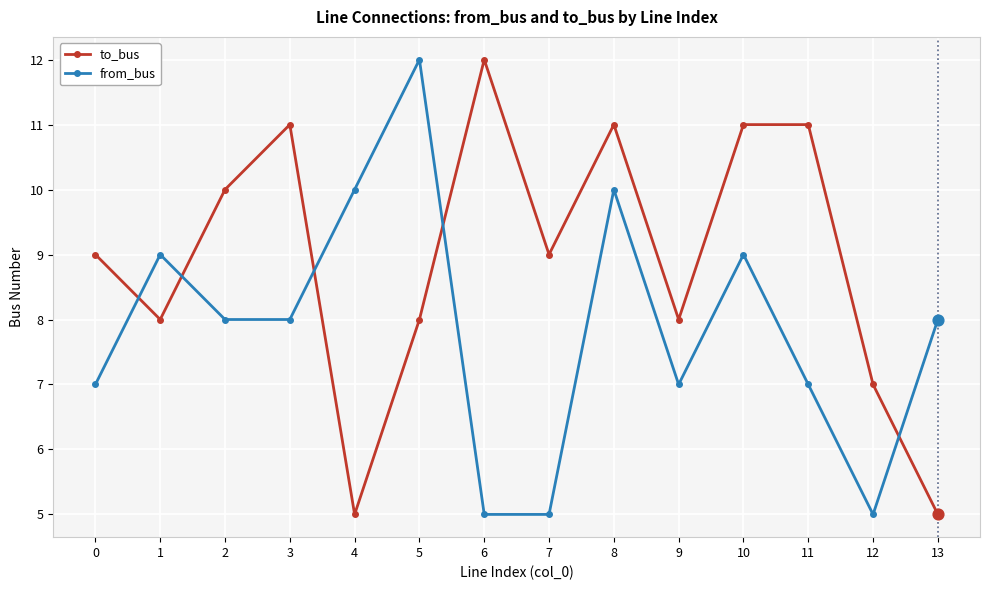

What is the total value across all series at 0?

16